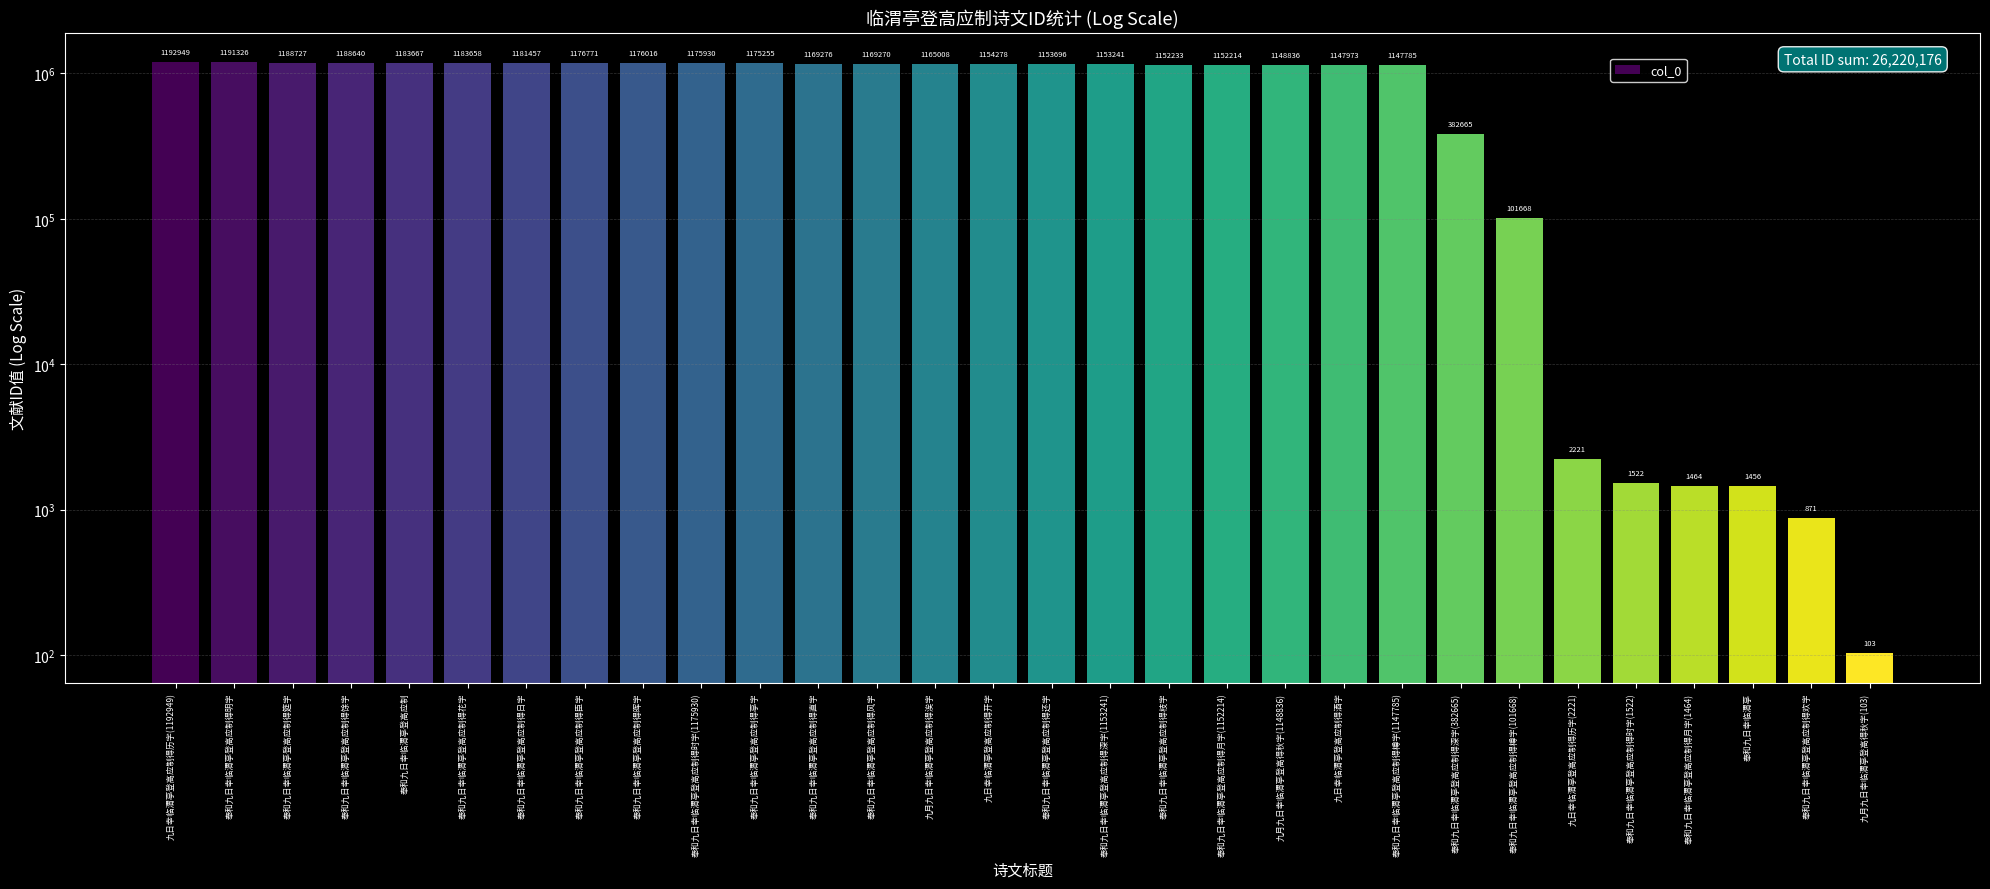

Where is the data nearest to the value 596526?

奉和九日幸临渭亭登高应制得深字(382665)